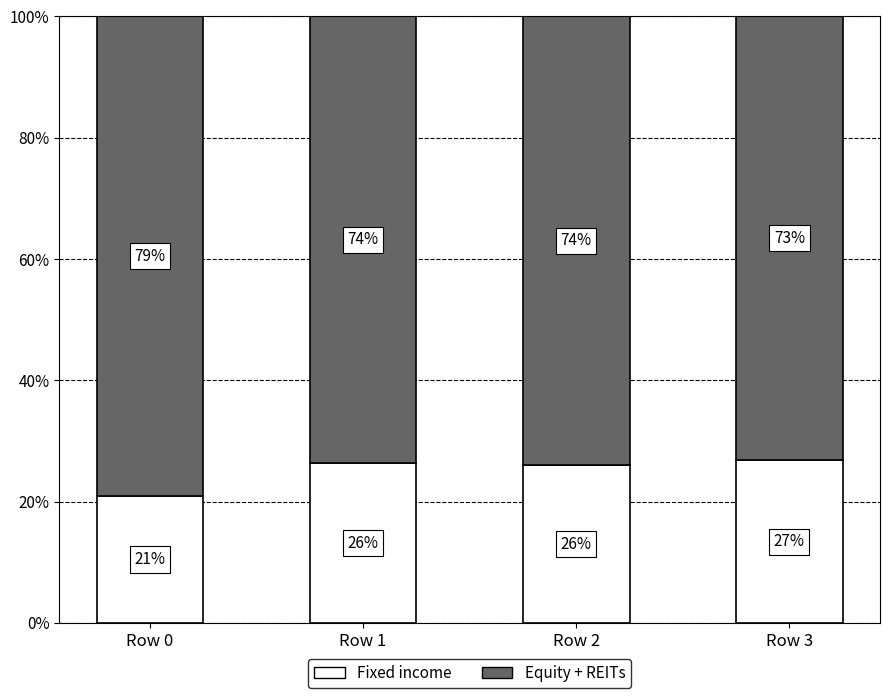

What is the total value across all series at Row 2?

100.0